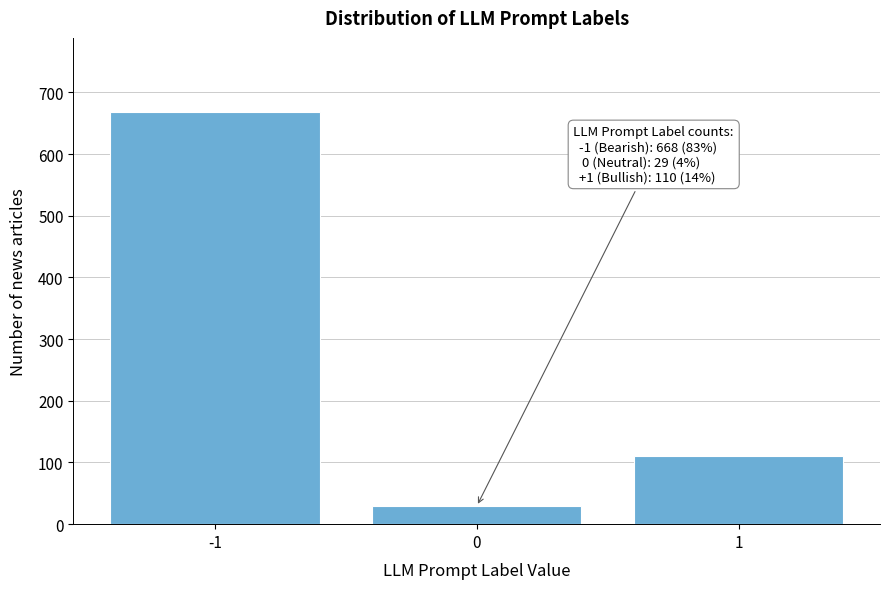

Reading left to right, list all the values displayed in this chart.

-1=668	0=29	1=110